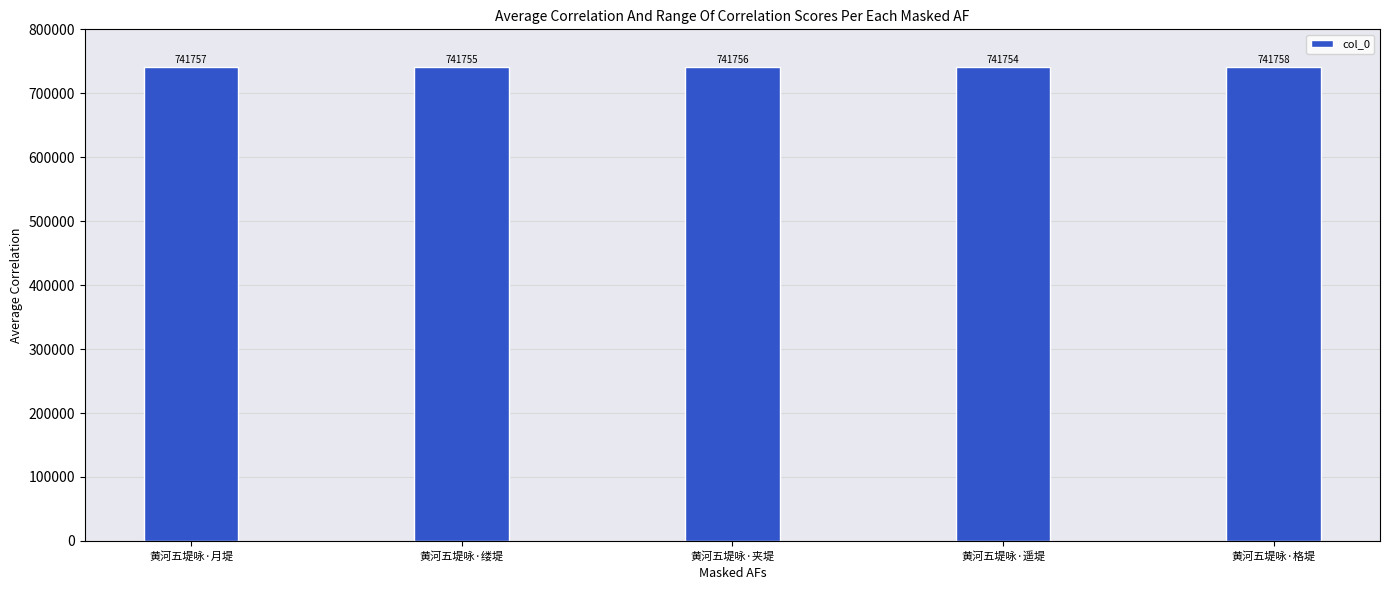

Which has a higher value, 黄河五堤咏·缕堤 or 黄河五堤咏·格堤?

黄河五堤咏·格堤